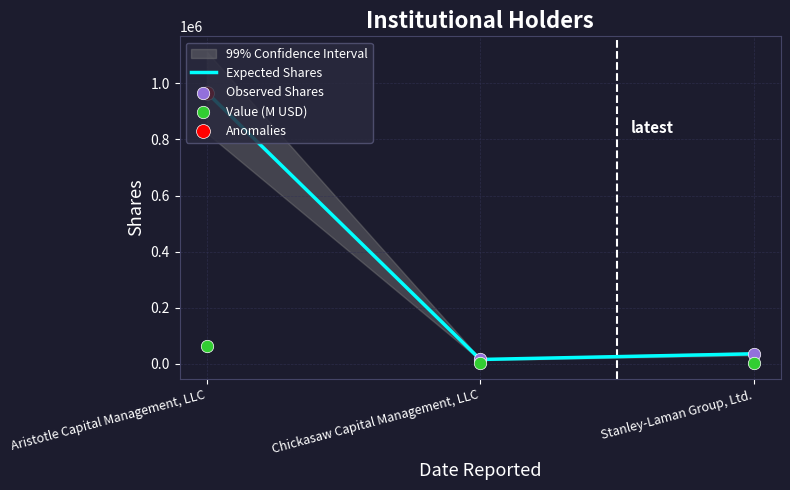

At which category is the sum across all series the highest?

Aristotle Capital Management, LLC